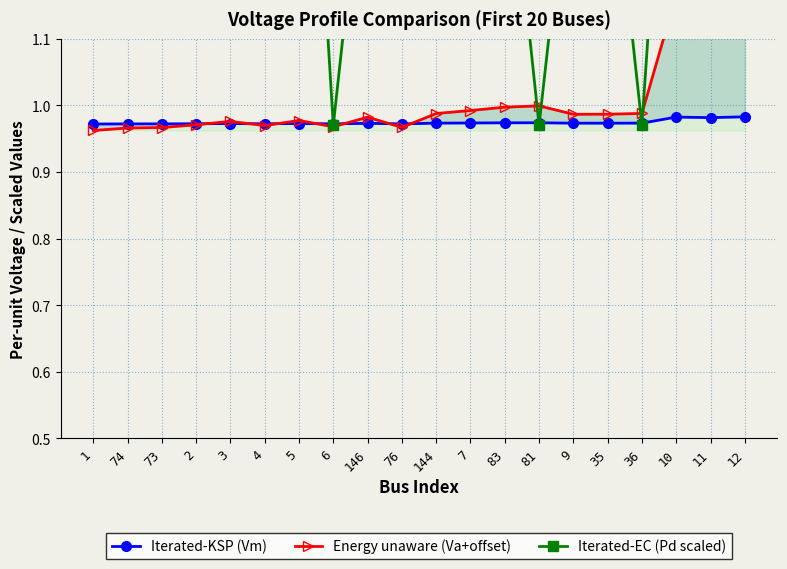

What is the greatest value displayed?

2.1